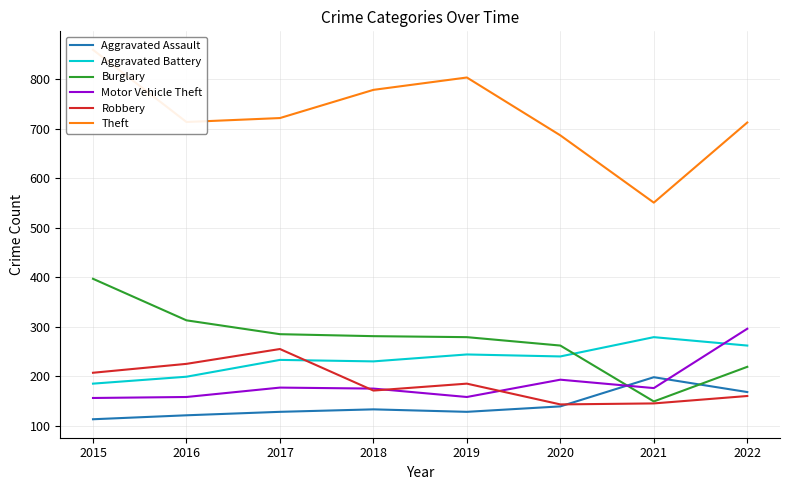

Reading right to left, what are all the values shown in this chart?

Aggravated Assault: 168	198	139	128	133	128	121	113
Aggravated Battery: 262	279	240	244	230	233	199	185
Burglary: 219	149	262	279	281	285	313	397
Motor Vehicle Theft: 296	176	193	158	175	177	158	156
Robbery: 160	145	143	185	171	255	225	207
Theft: 713	551	687	804	779	722	714	860